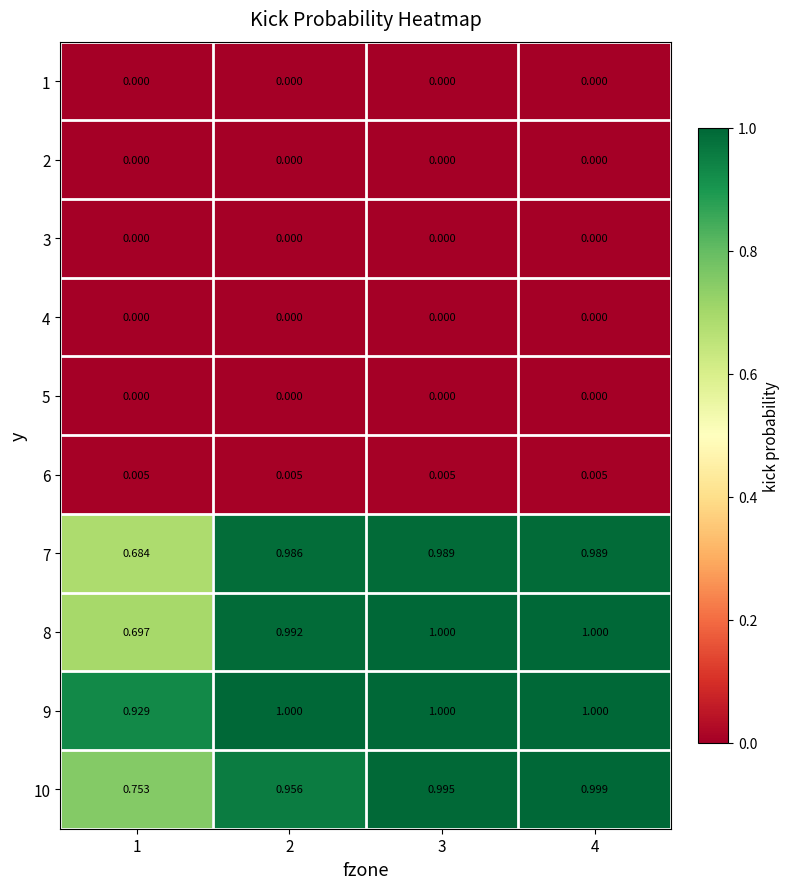

At which category is the sum across all series the highest?

4